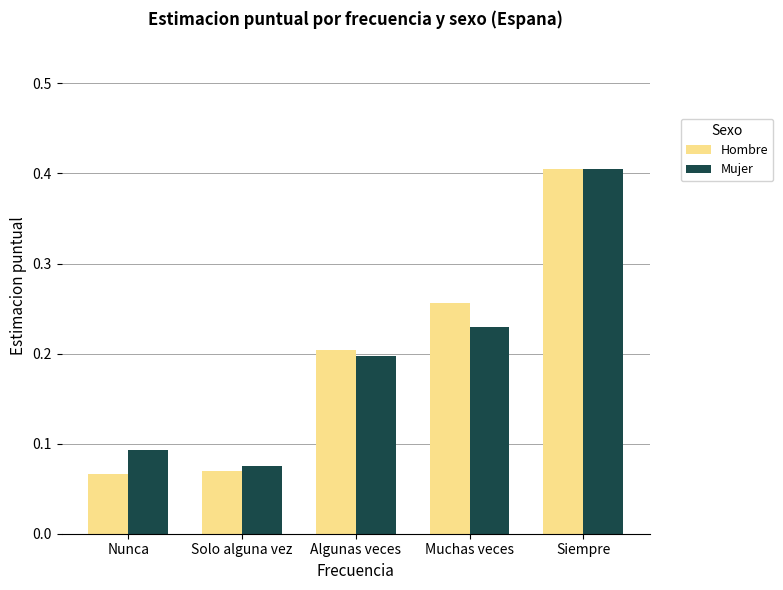

At Muchas veces, list the series in order from largest to smallest.

Hombre, Mujer